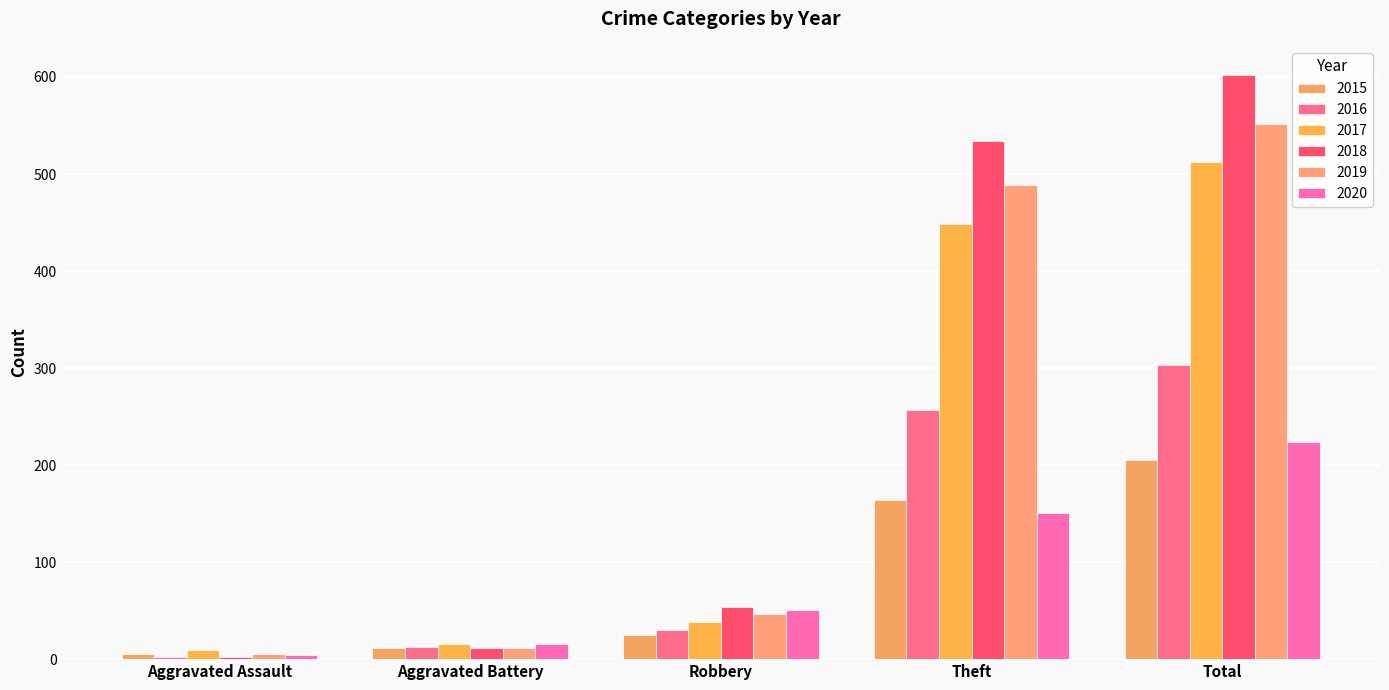

Does the chart contain stacked bars?

No